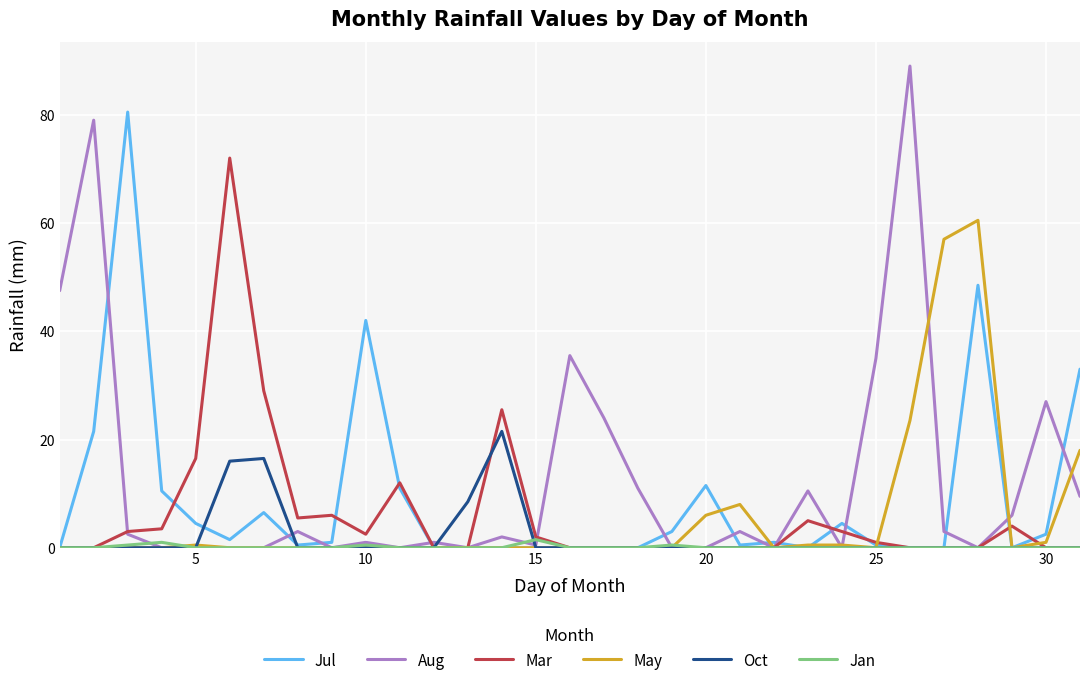

What is the maximum value for Jul?

80.5